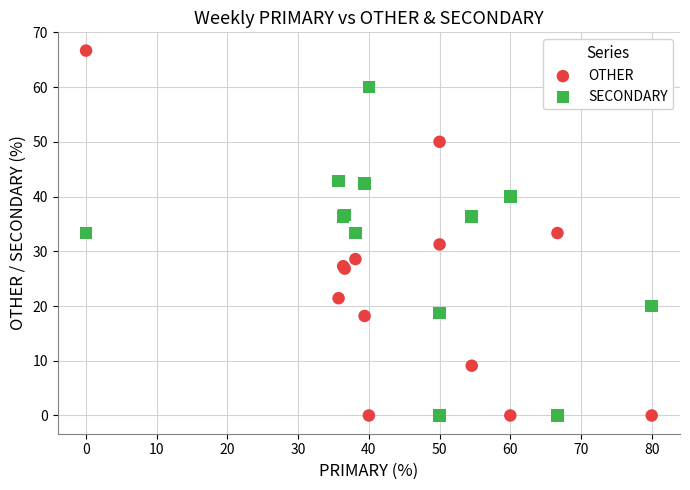

What is the X range (max minus min) for the scatter plot?

80.0